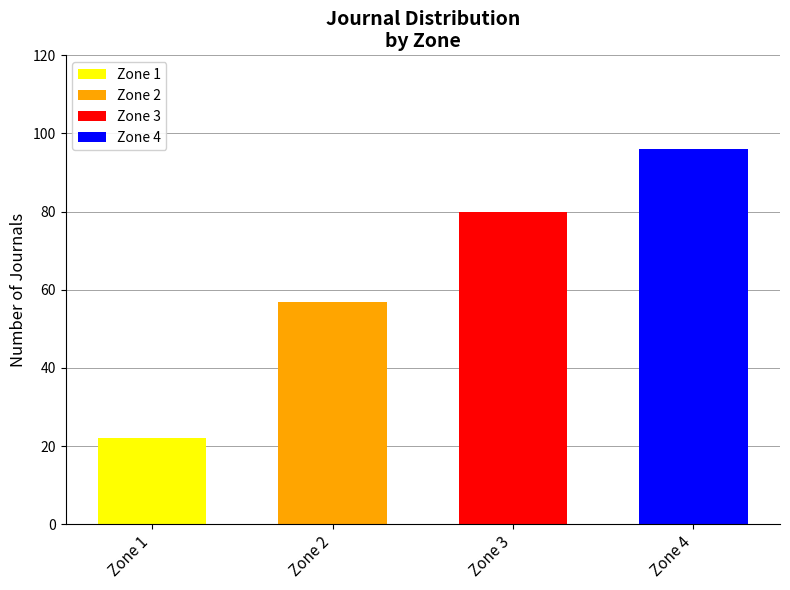

Reading left to right, what are the values for Zone 1?

Zone 1=22	Zone 2=0	Zone 3=0	Zone 4=0